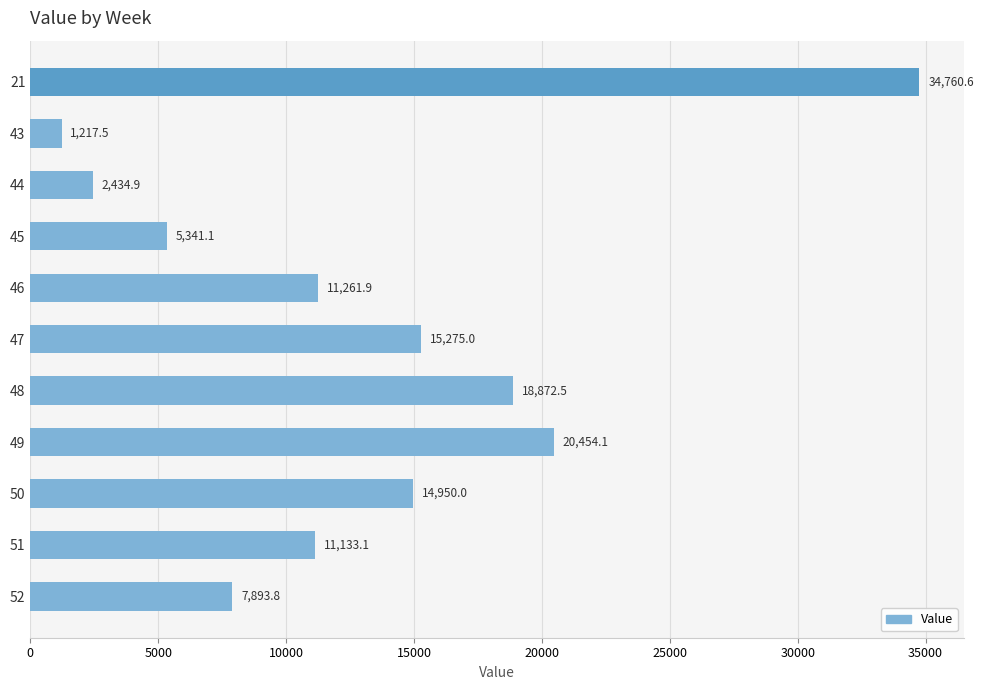

How many distinct data groups are displayed?

1